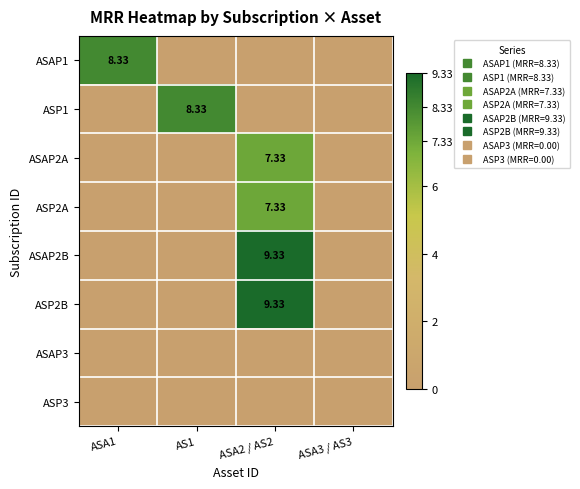

Count the number of data series in this chart.

8